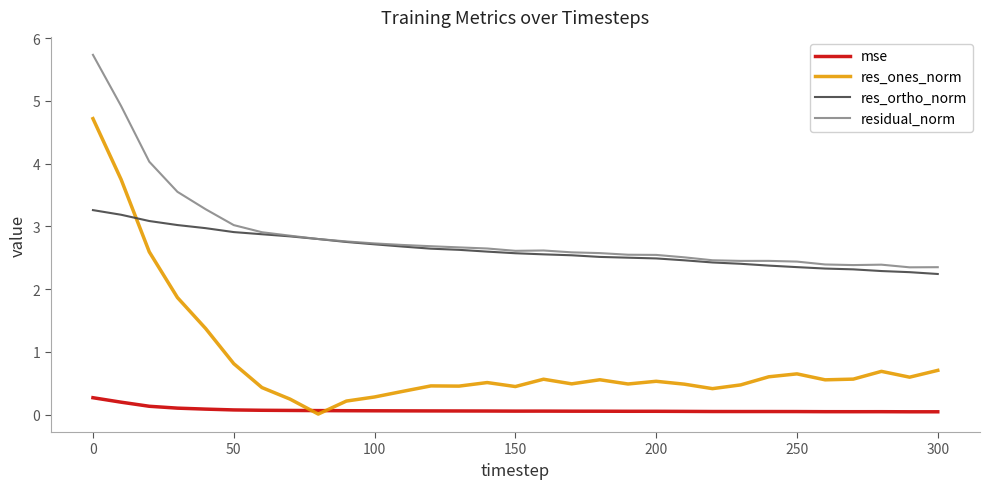

Which series has the largest total across all categories?

residual_norm